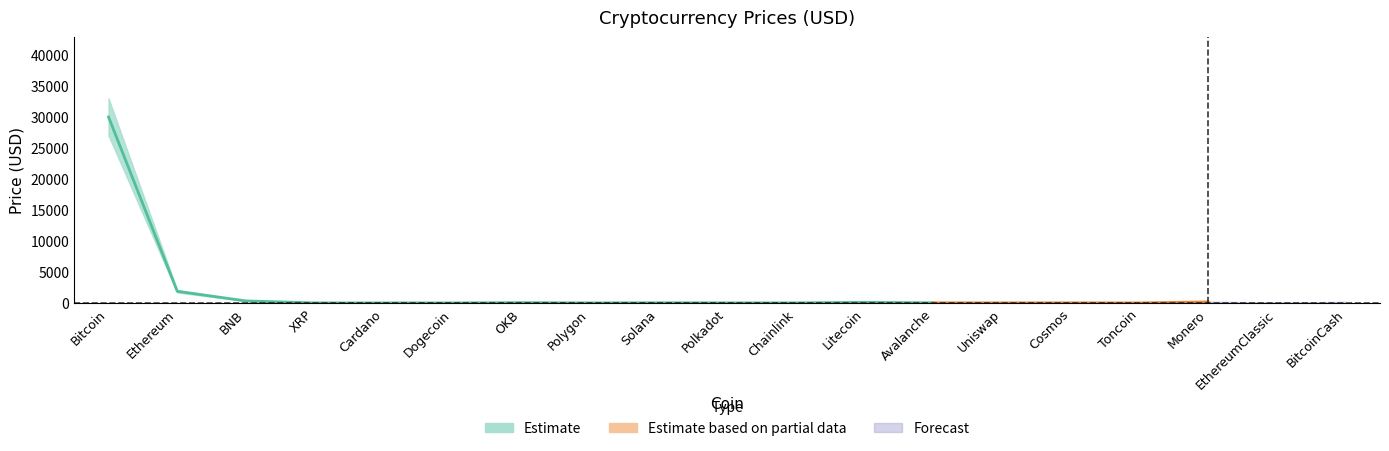

True or false: Price and Price_upper intersect in this chart.

False